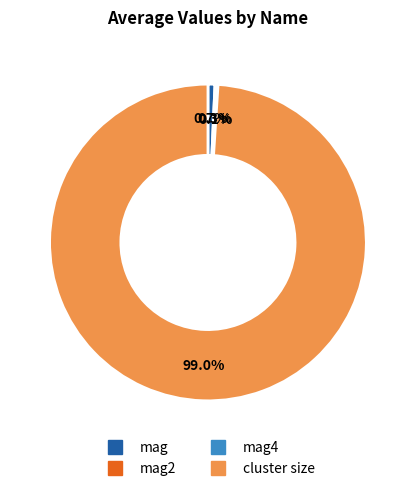

Is there any slice that represents more than half of the pie?

Yes